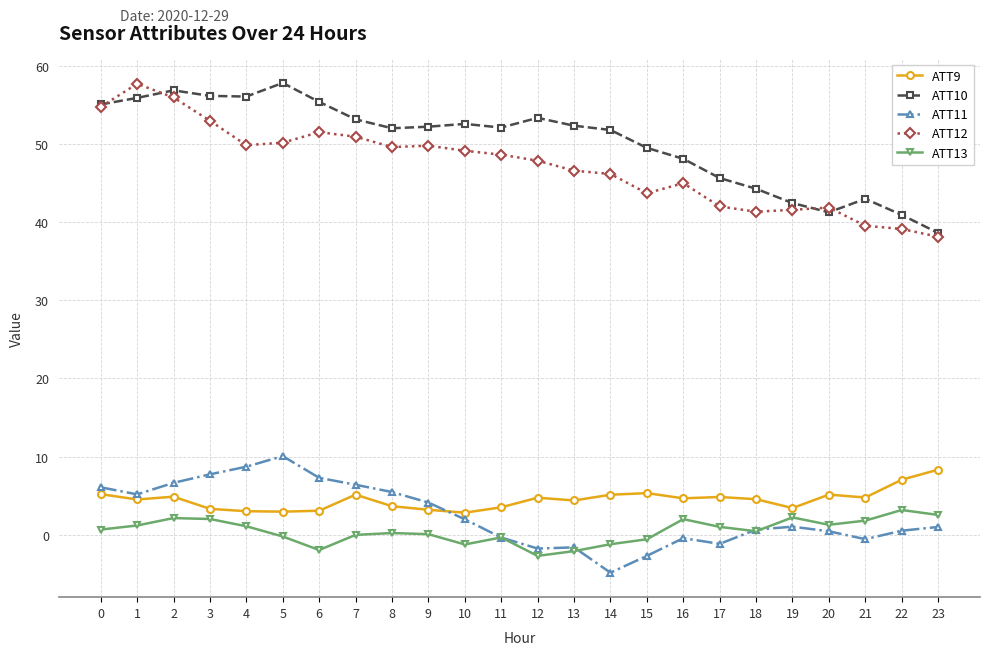

True or false: ATT10 and ATT13 cross at least once.

False